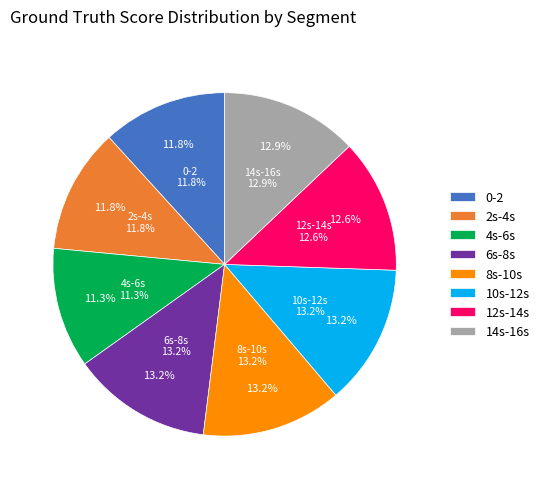

How many segments does this pie chart have?

8